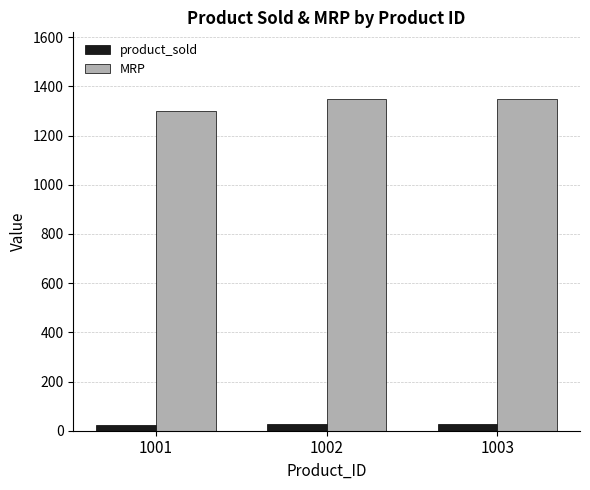

The MRP series shows 1300 at 1001. True or false?

True